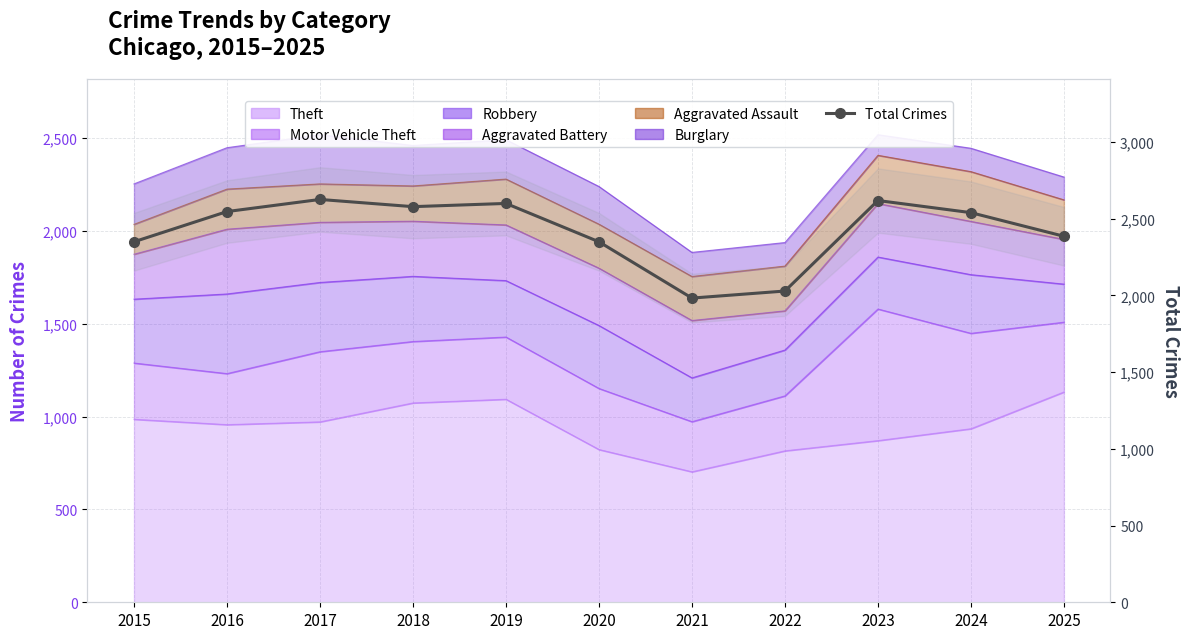

How many lines are shown in the chart?

1